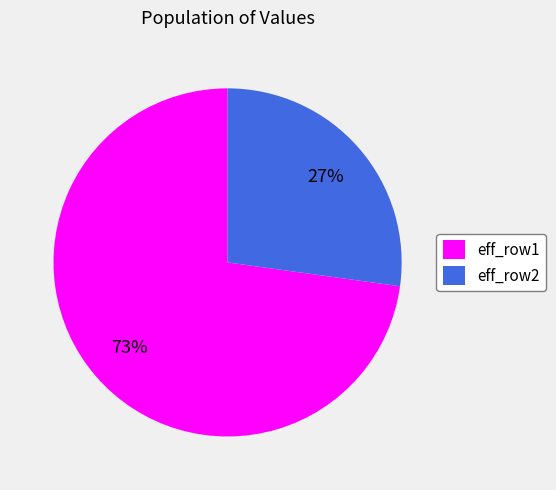

How many segments does this pie chart have?

2